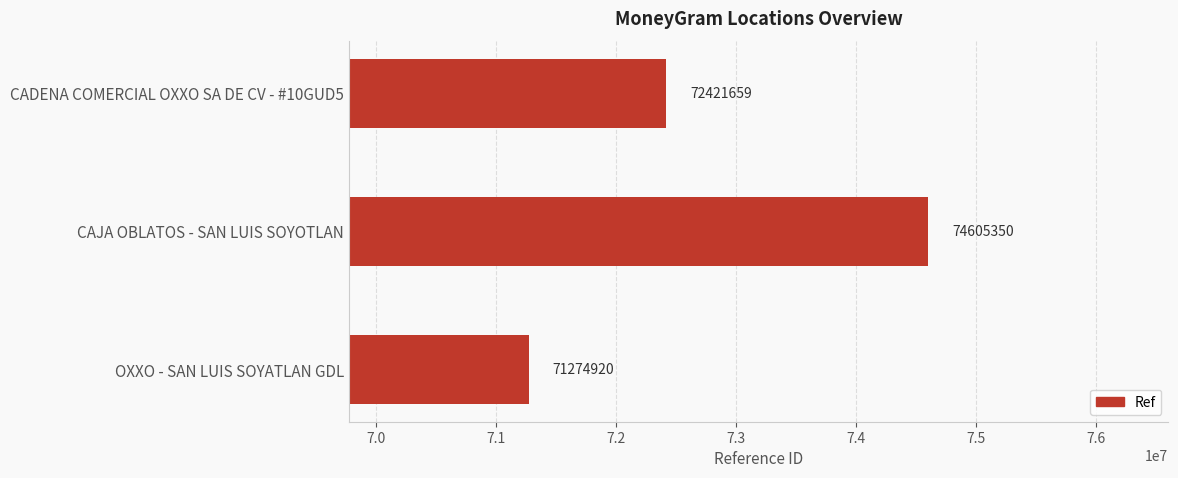

Approximately how many times larger is the value at CAJA OBLATOS - SAN LUIS SOYOTLAN compared to OXXO - SAN LUIS SOYATLAN GDL?

1.0